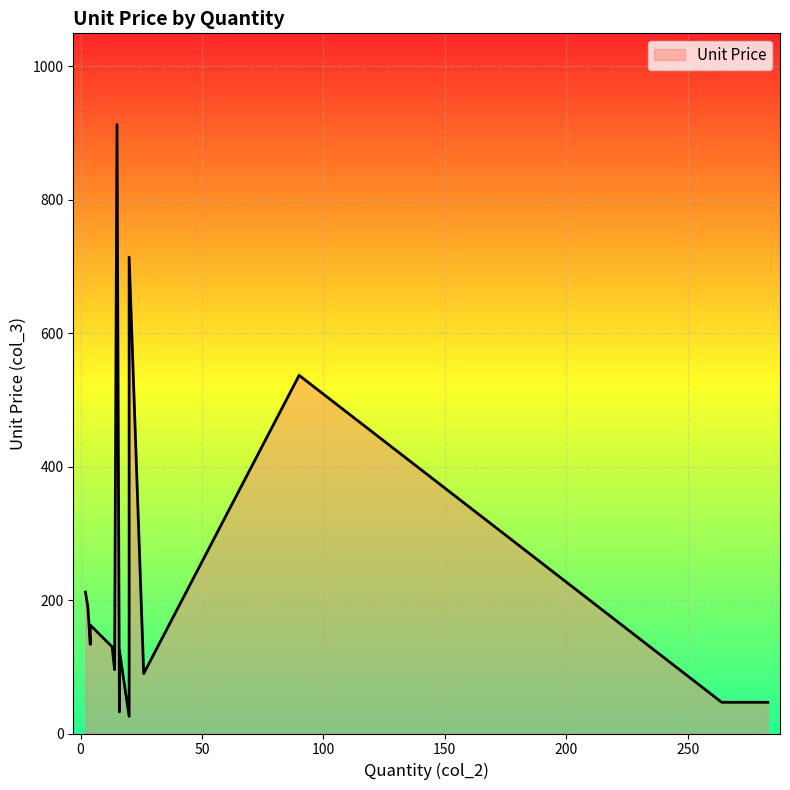

Which has a higher value, 20 or 16?

16